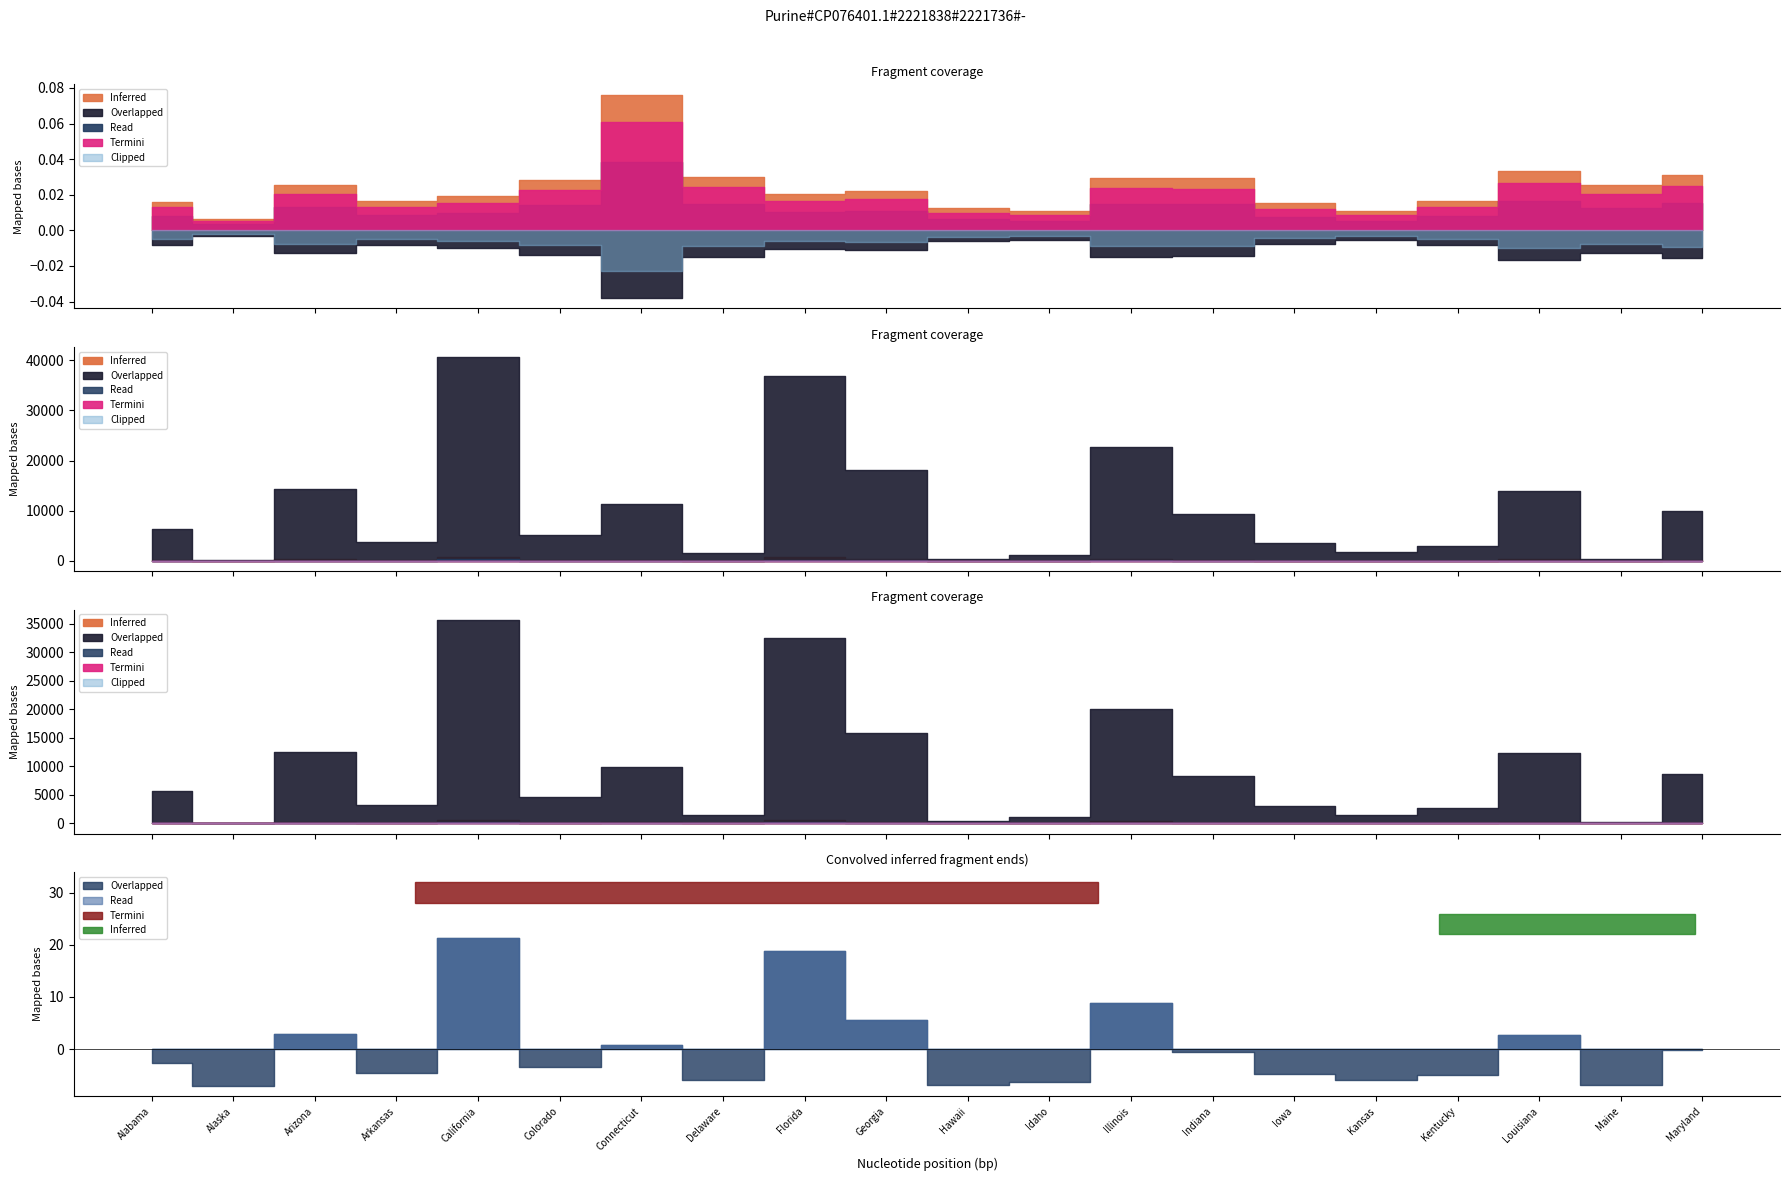

The Active series shows 30502.0 at Idaho. True or false?

False